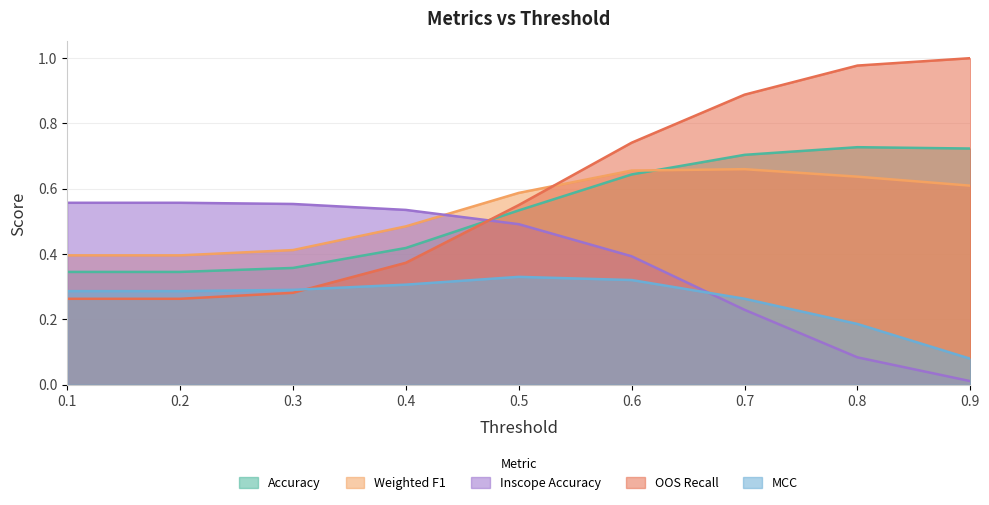

The Inscope Accuracy series shows 0.4 at 0.6. True or false?

True